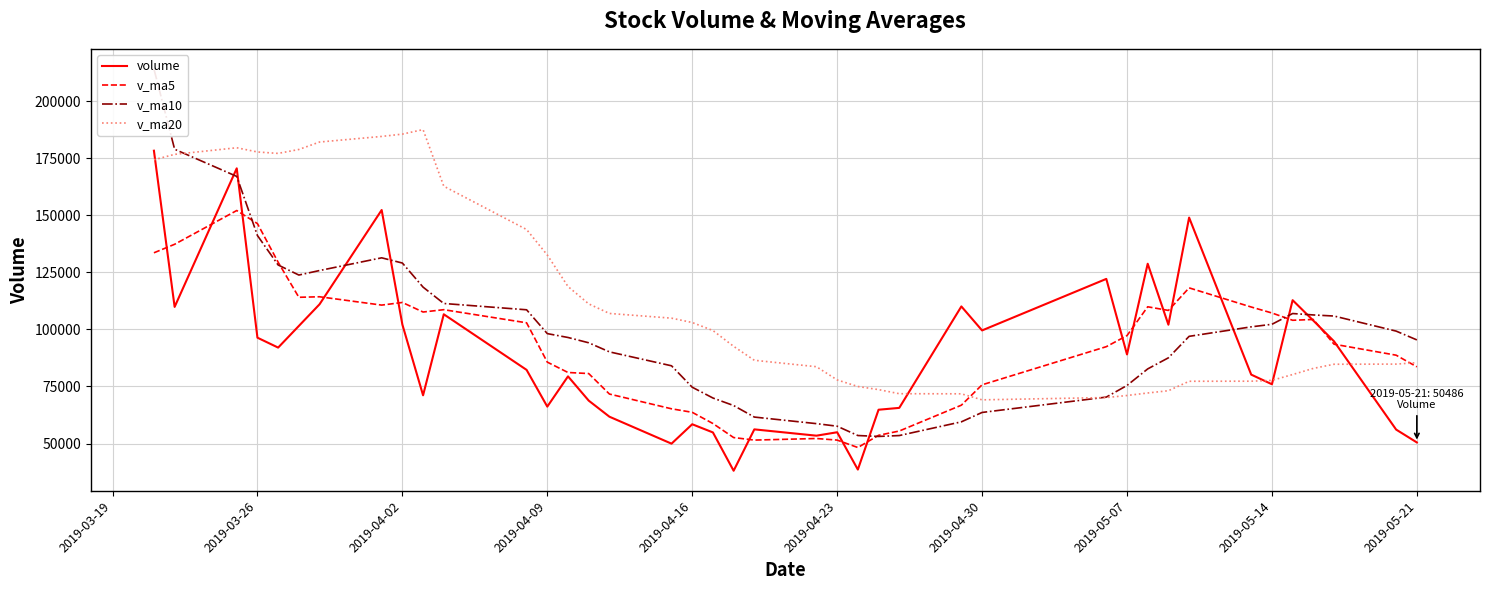

The value of v_ma20 at 2019-05-21 is 85417.4. True or false?

True